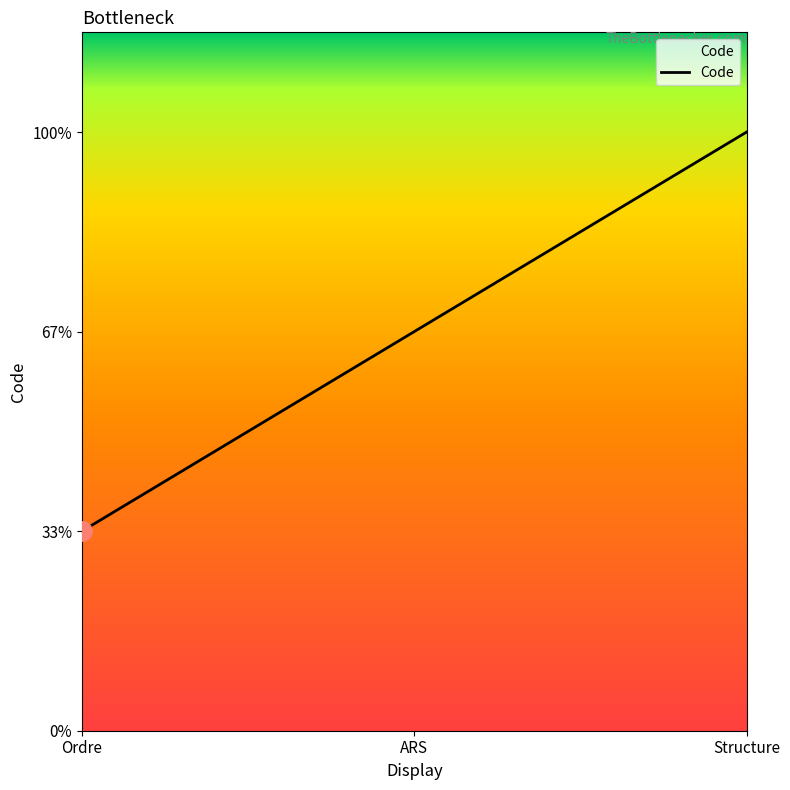

What is the difference between the maximum and second lowest values?

1